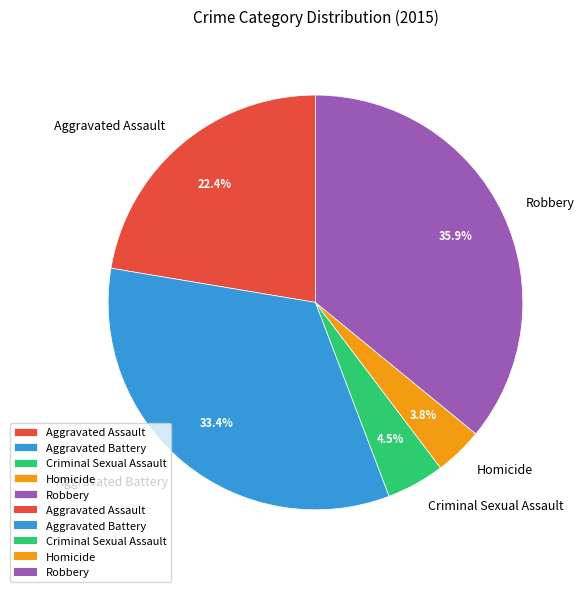

The Aggravated Assault slice represents 22% of the pie. True or false?

True